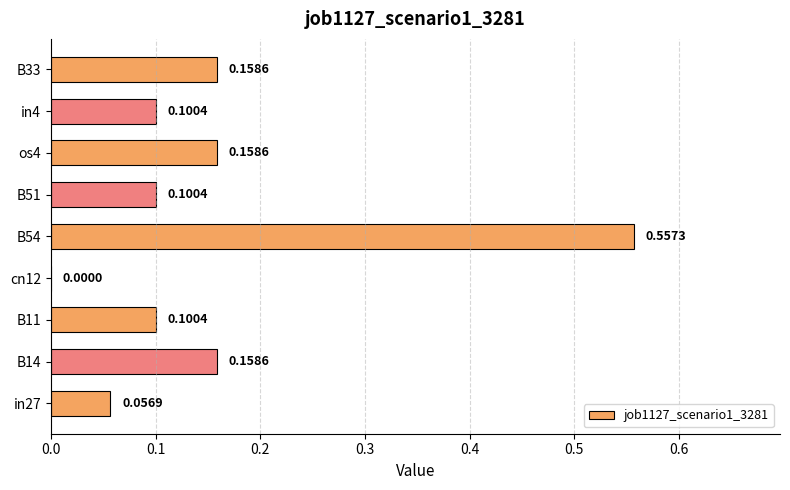

How many positive values are there?

8